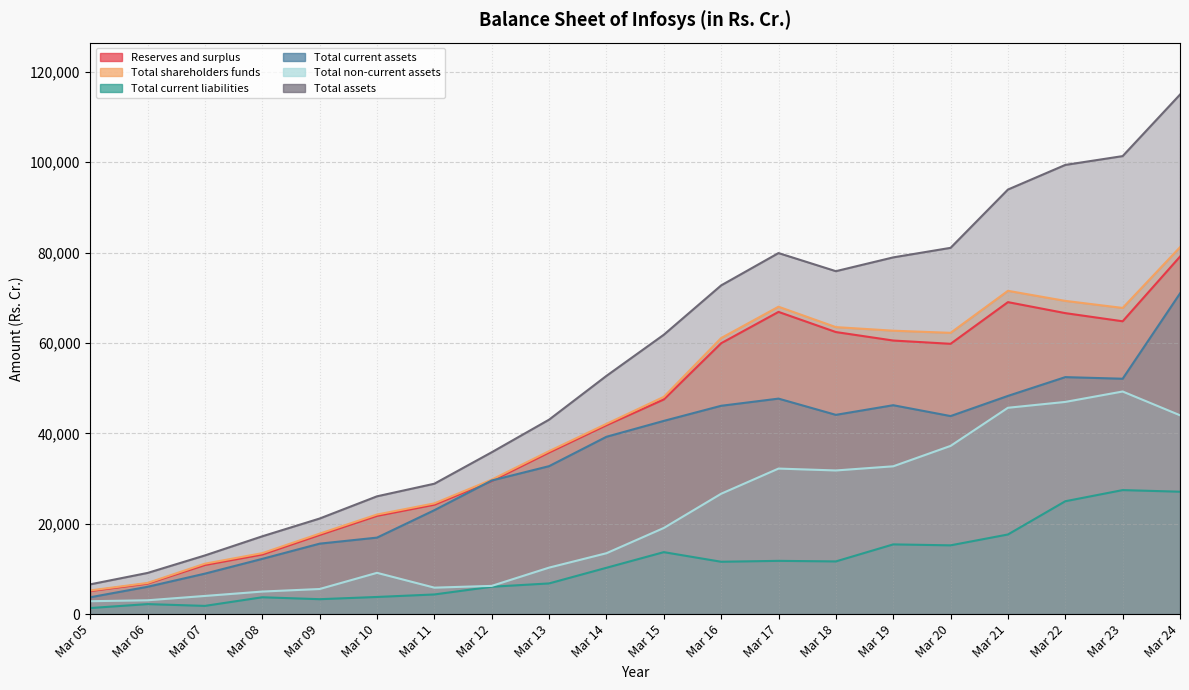

At which label does Total current assets first exceed 42752?

Mar 16